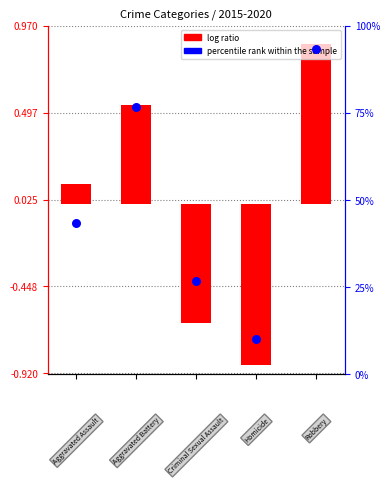

Is the value of percentile rank within the sample at 3 greater than the value of log ratio at 4?

Yes